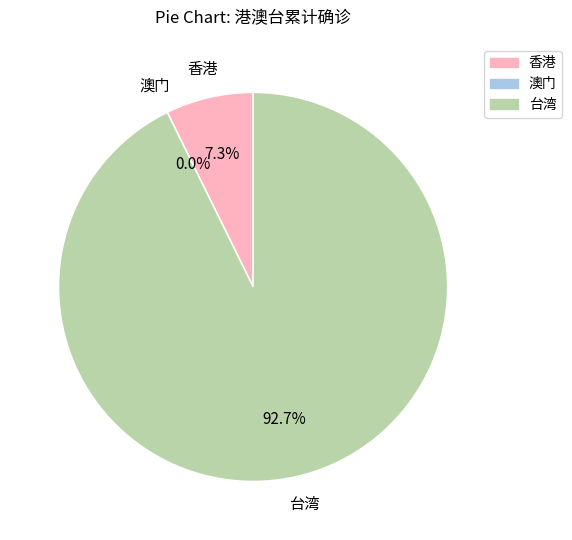

Between 香港 and 台湾, which is larger?

台湾